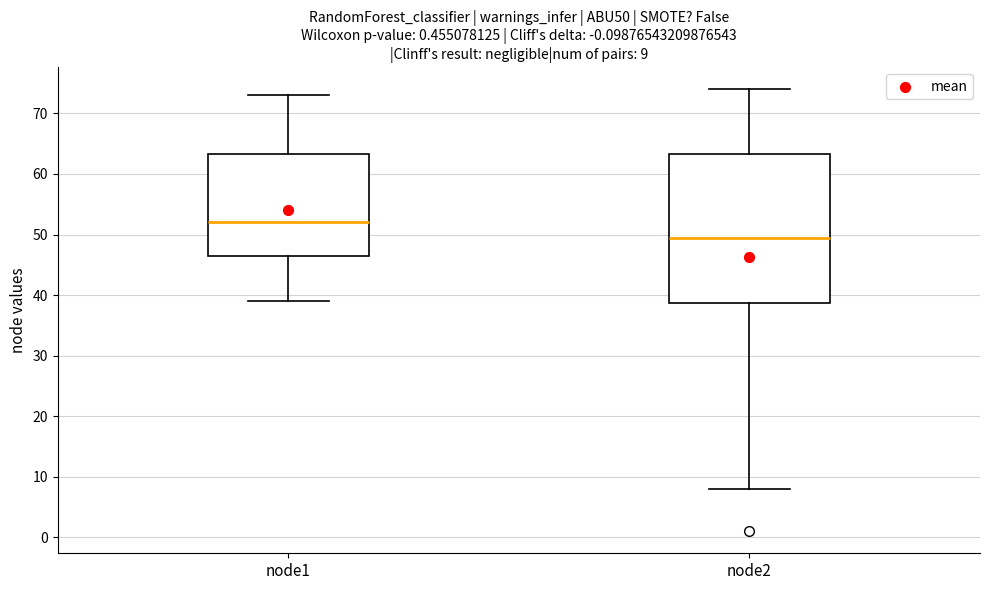

Which box has the lowest median line?

node2